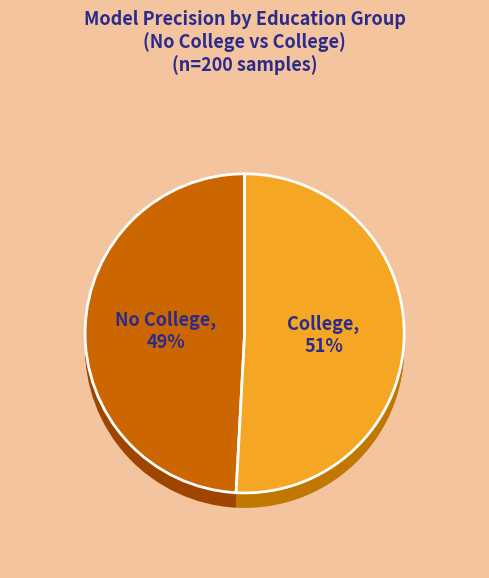

The No College slice represents 49% of the pie. True or false?

True